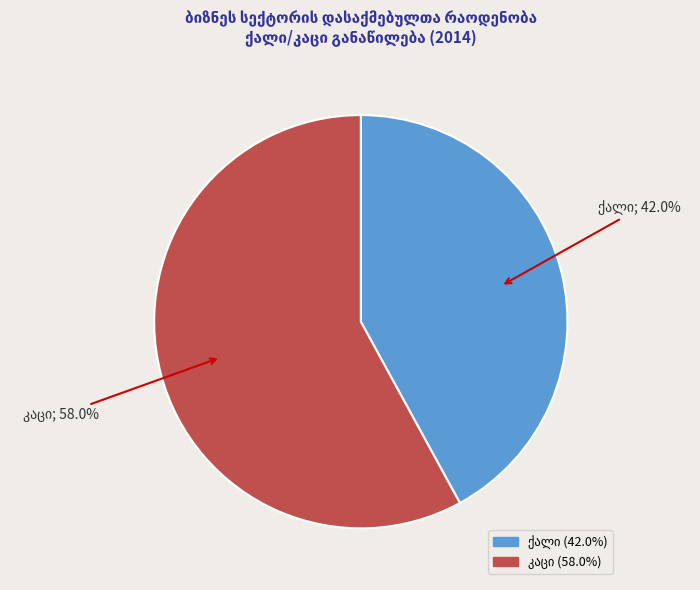

Count the number of slices in the pie.

2